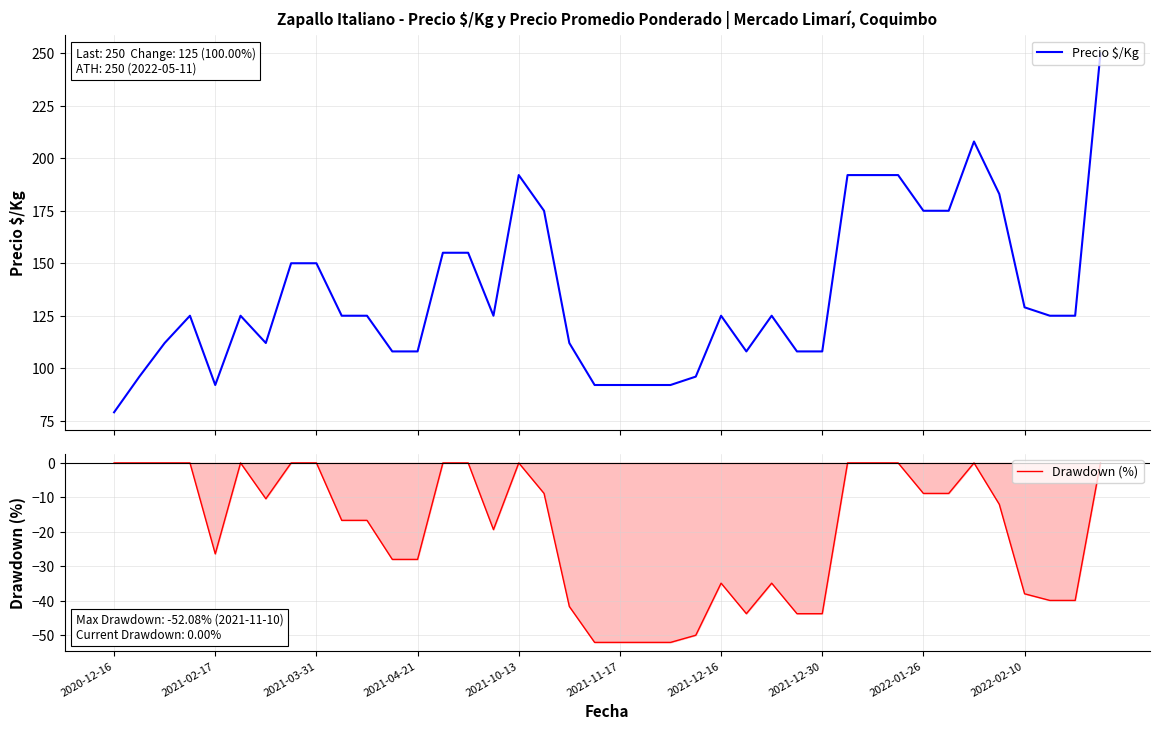

True or false: Precio $/Kg and Drawdown (%) cross at least once.

False